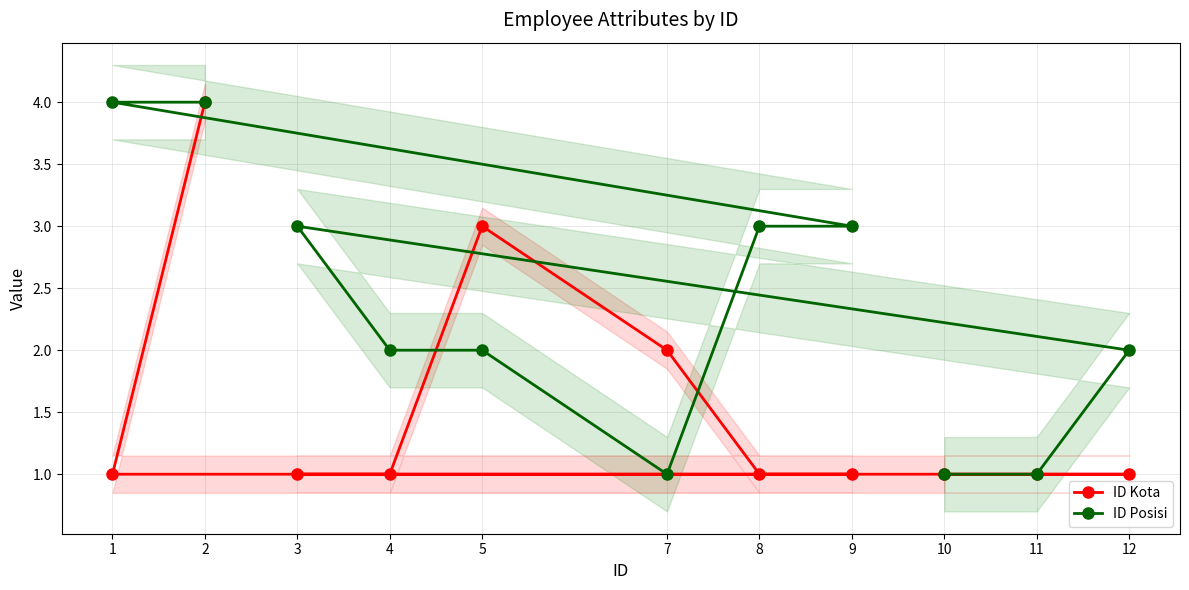

What are all the series names shown in the legend?

ID Kota, ID Posisi